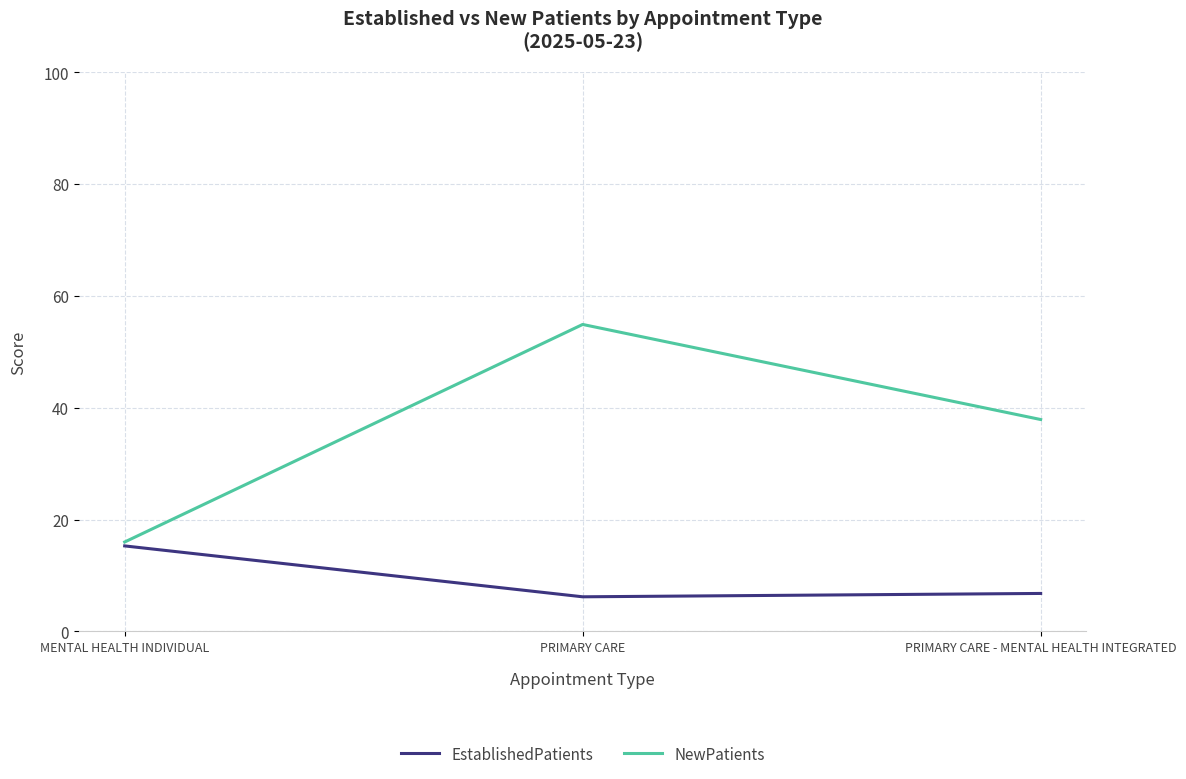

The value of NewPatients at PRIMARY CARE is 96.2. True or false?

False